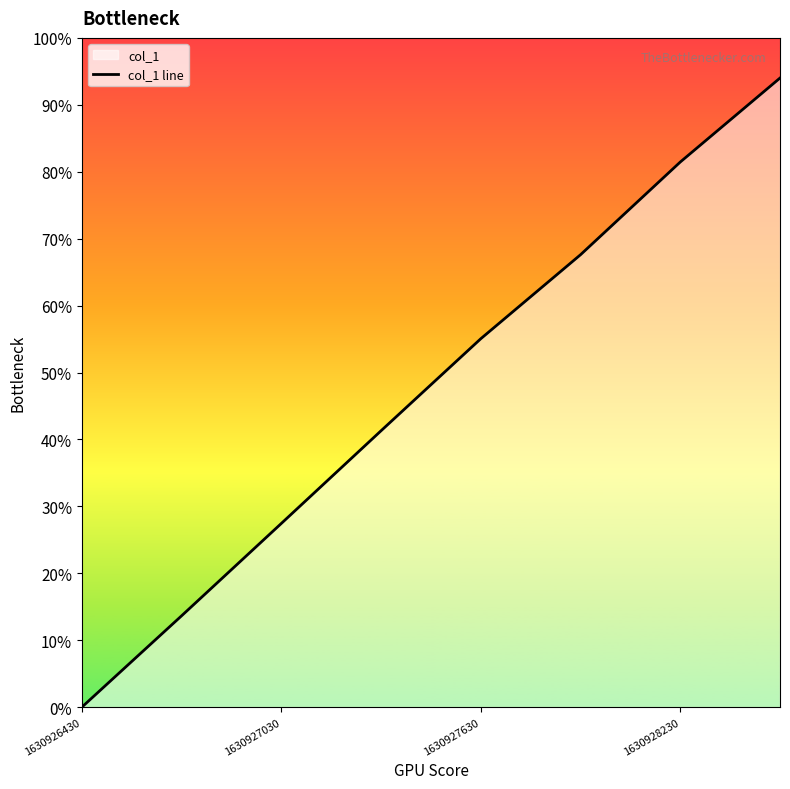

Does the chart display data point markers on the line(s)?

No